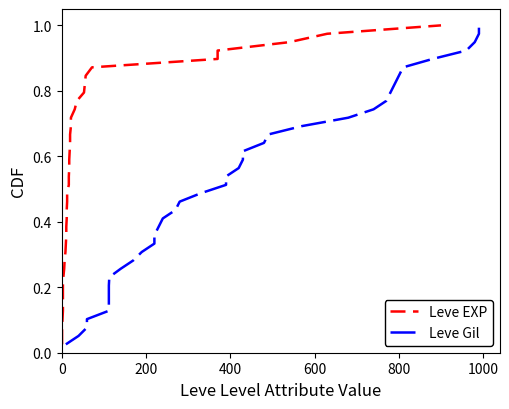

True or false: Leve Gil and Leve EXP cross at least once.

False